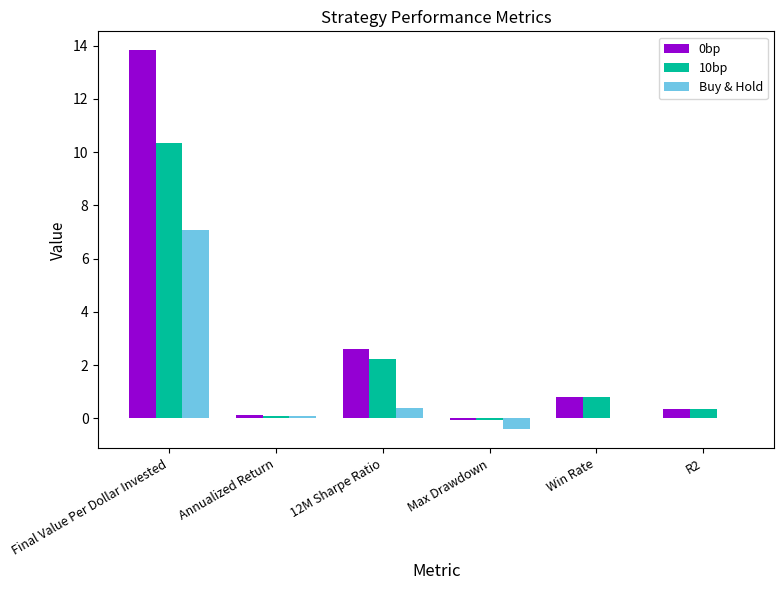

Which category has the highest value in the 0bp series?

Final Value Per Dollar Invested